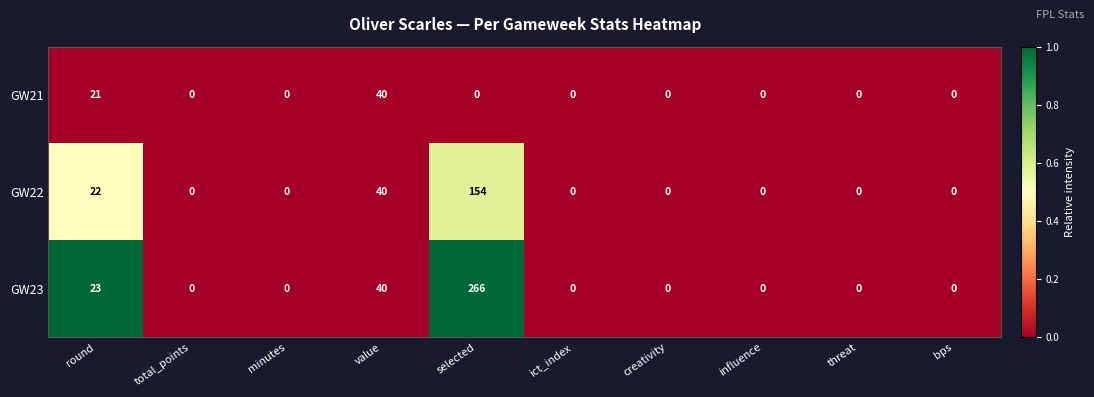

How many distinct data groups are displayed?

3